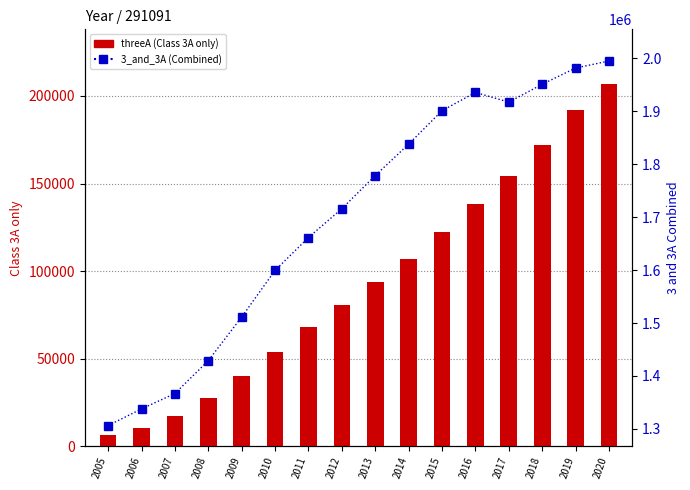

Rank the series by their maximum value, from lowest to highest.

threeA (Class 3A only), 3_and_3A (Combined)